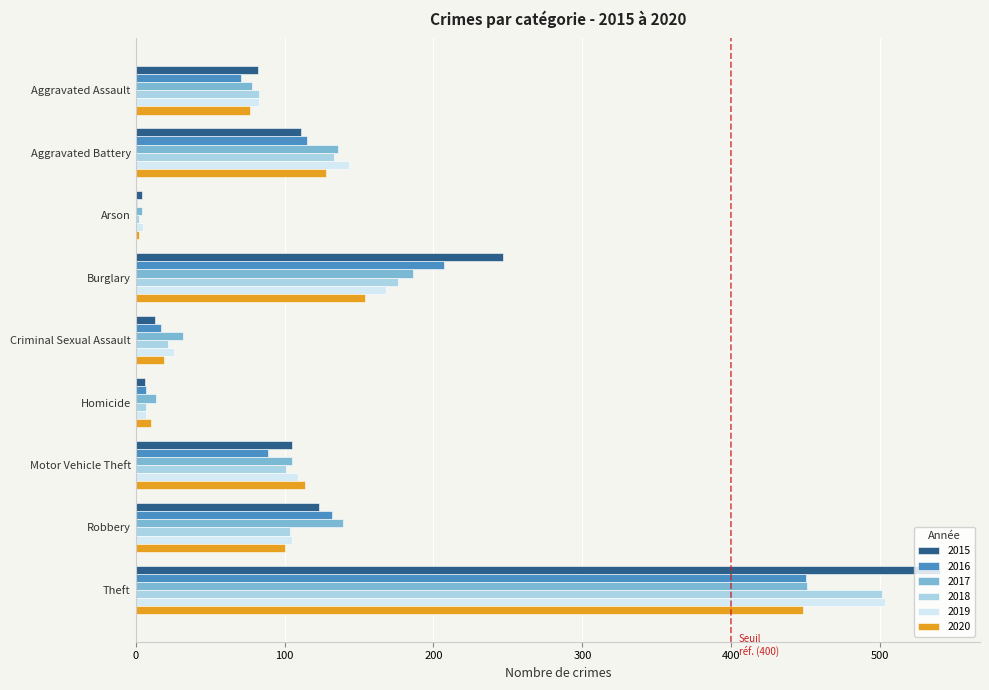

What is the sum of the 2020 values at Theft and Burglary?

602